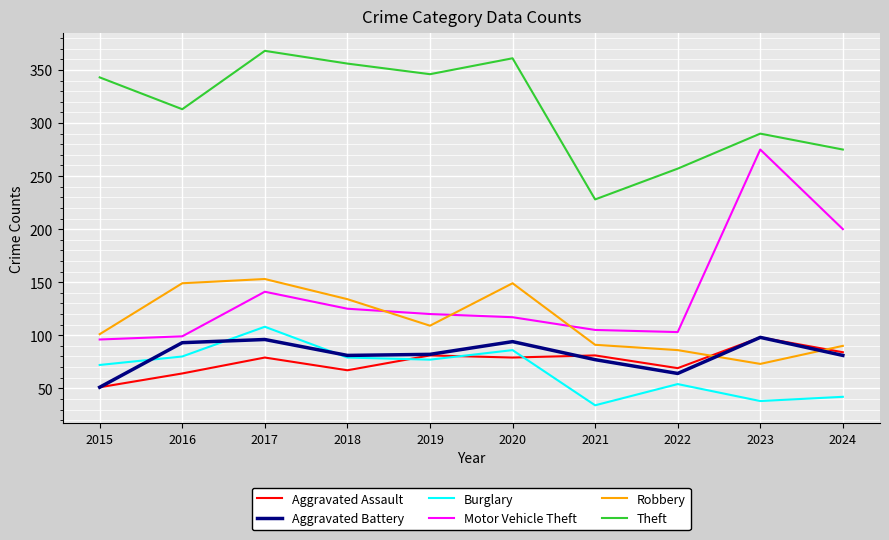

True or false: Robbery has a value of 109 at 2019.

True